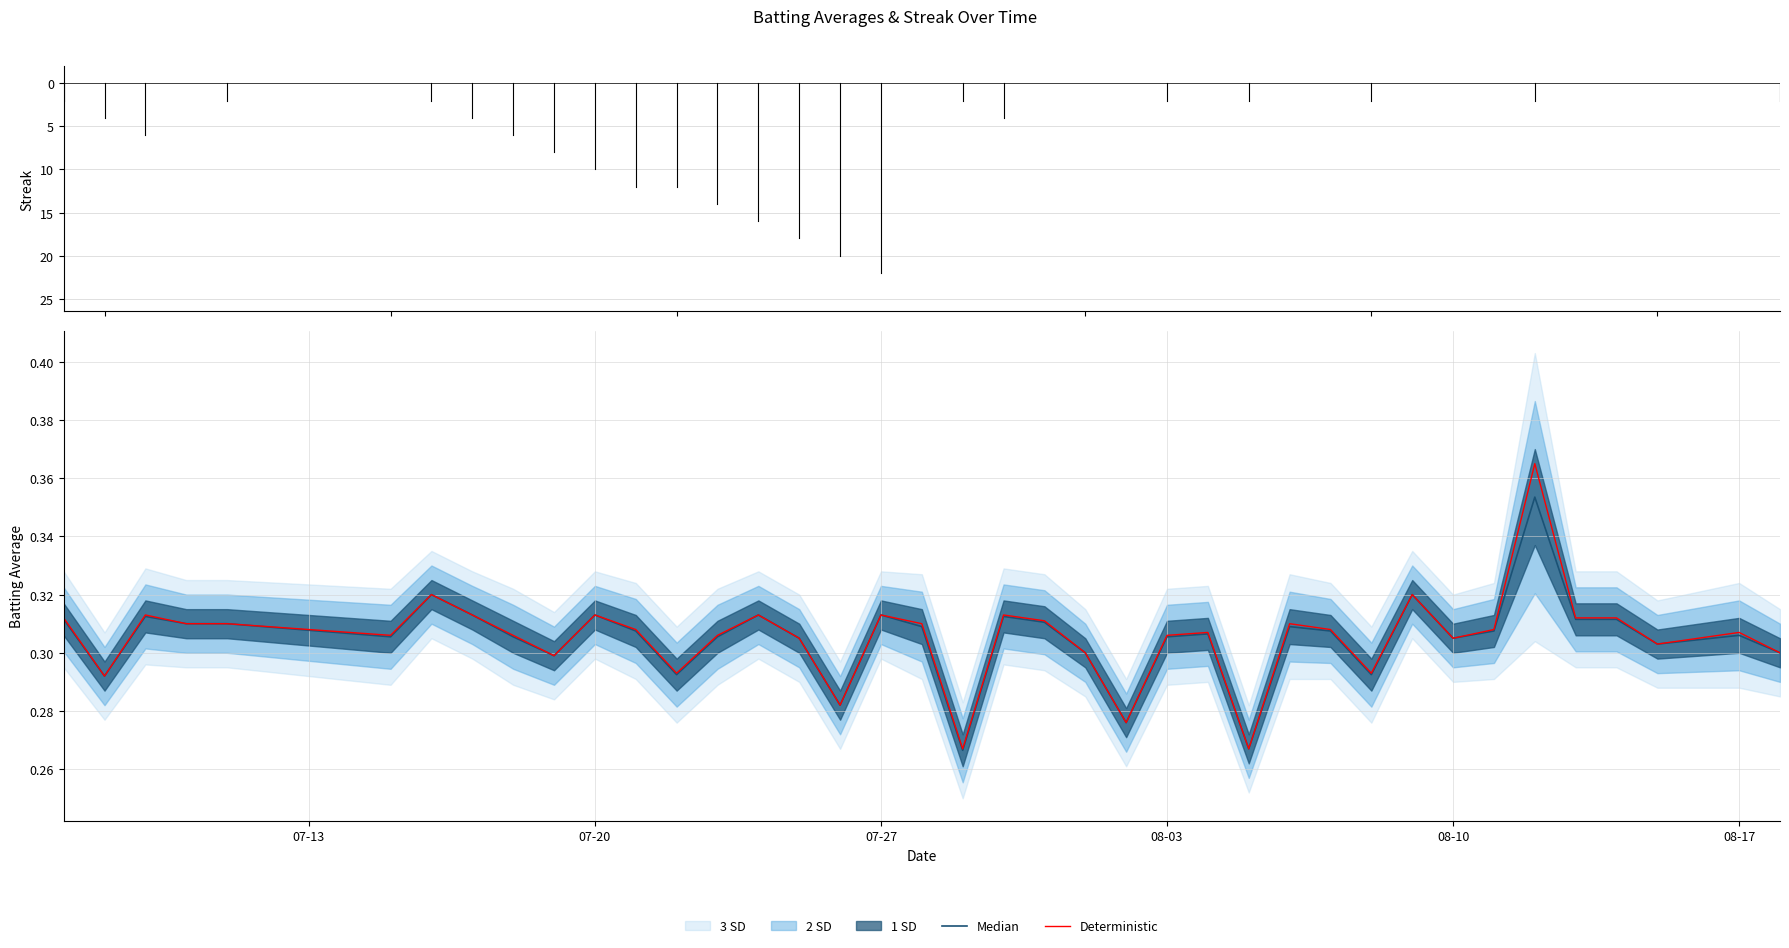

Which series has the largest range (max minus min)?

Deterministic